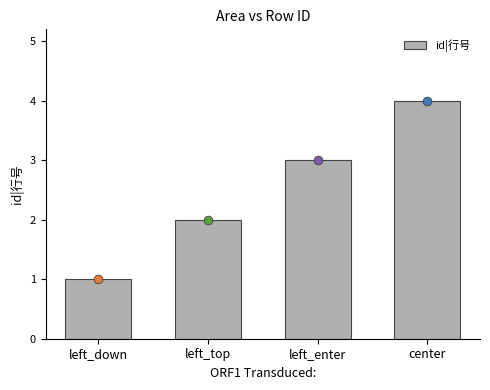

What is the change in value from left_enter to center?

+1